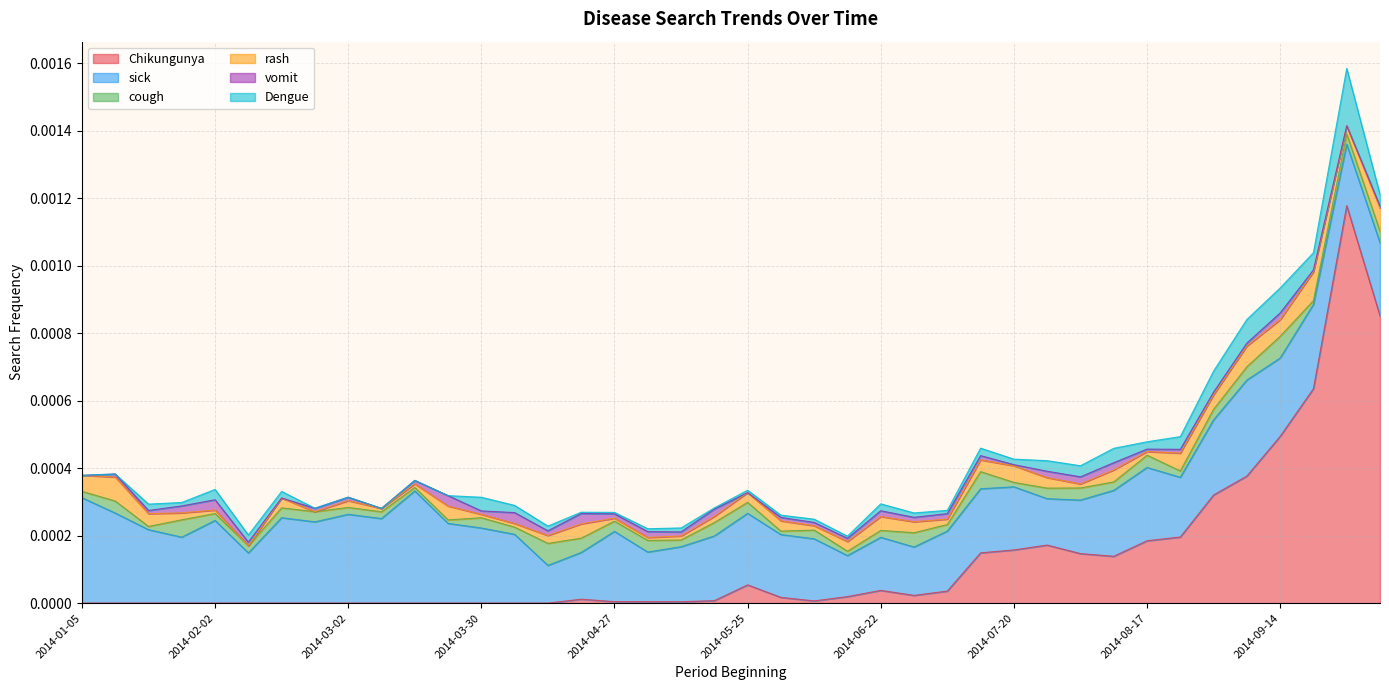

After their last crossing, which series has the higher values: cough or rash?

rash